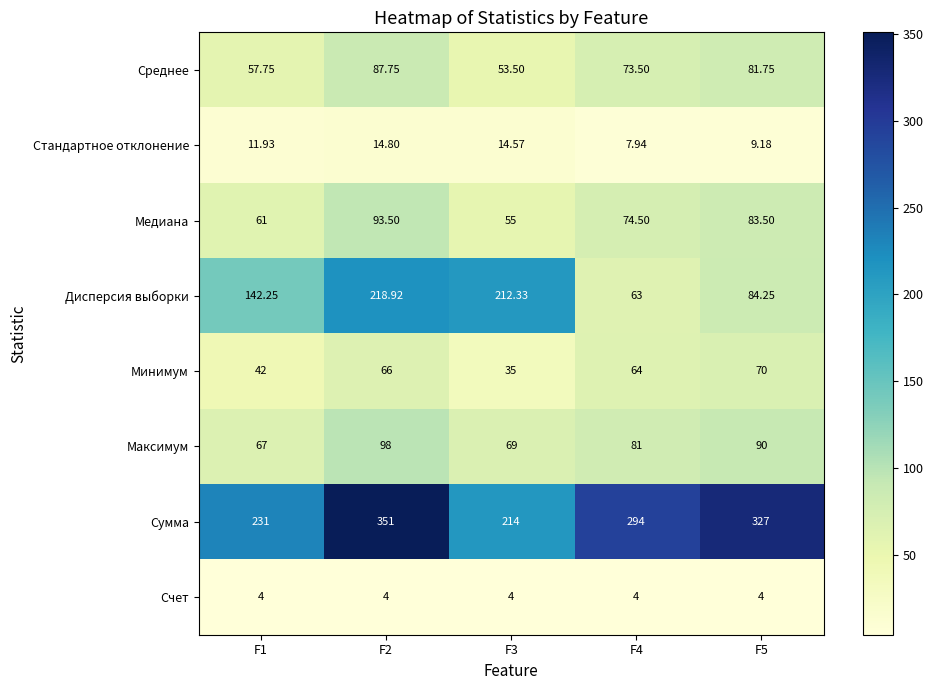

Which series has the largest range (max minus min)?

Дисперсия выборки